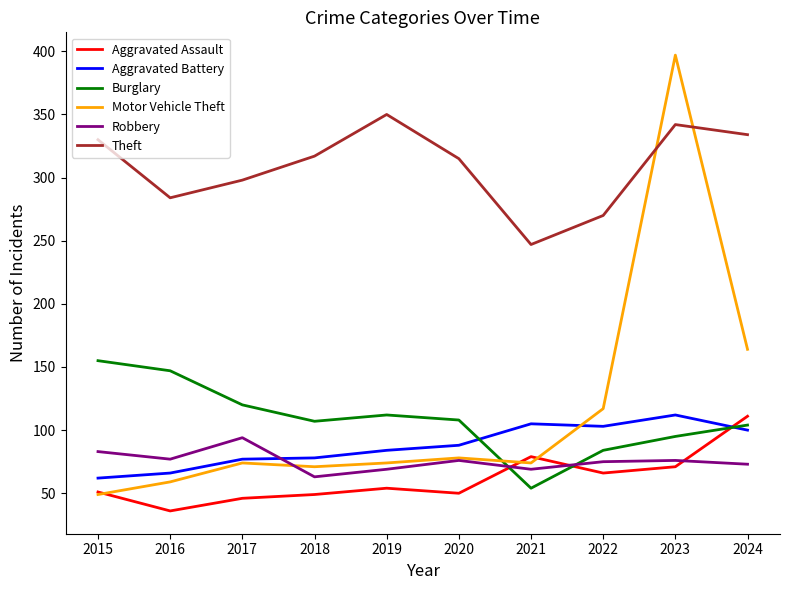

Does the chart display data point markers on the line(s)?

No